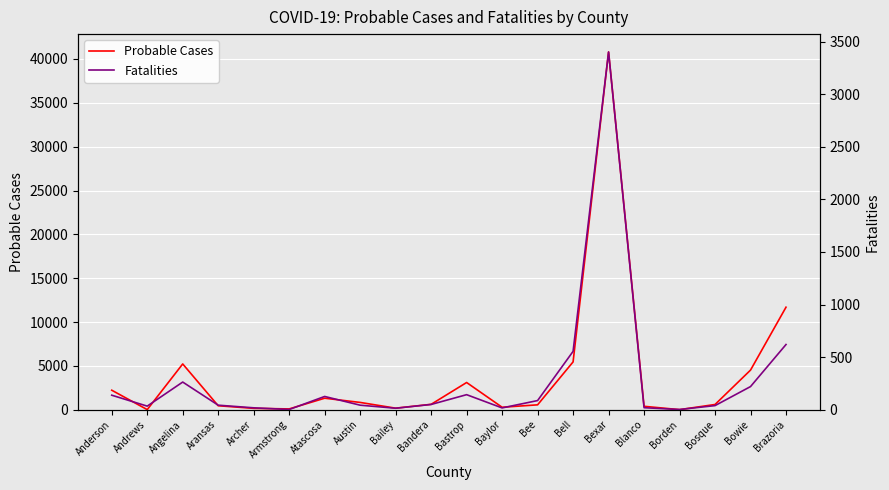

How many values in the Fatalities series exceed 50?

9